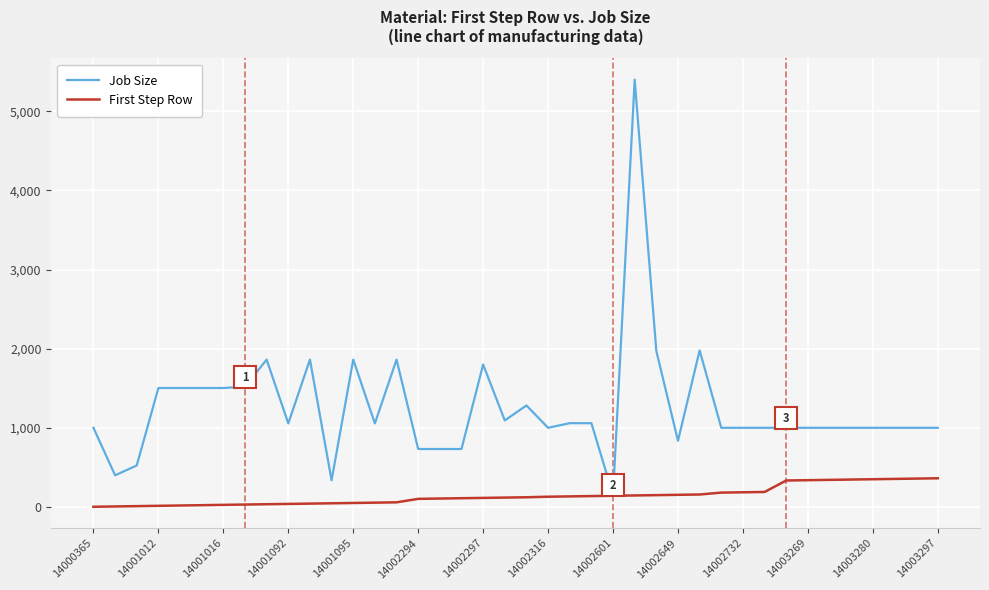

What are all the series names shown in the legend?

Job Size, First Step Row